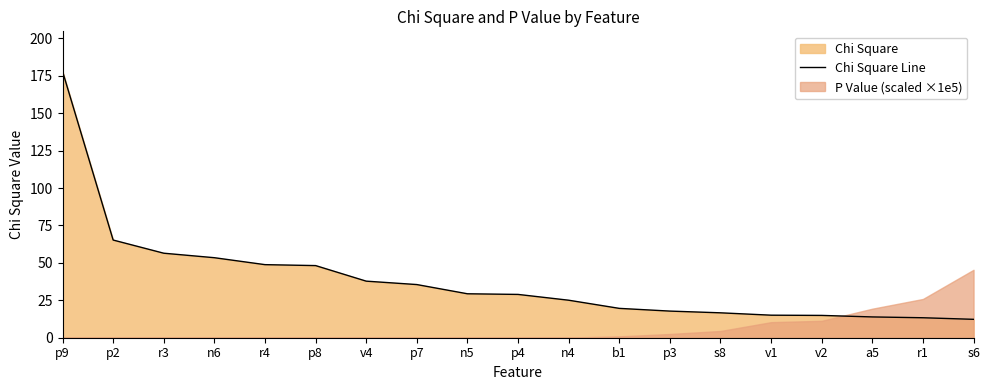

The chart shows a value of 55.1 at v4. True or false?

False